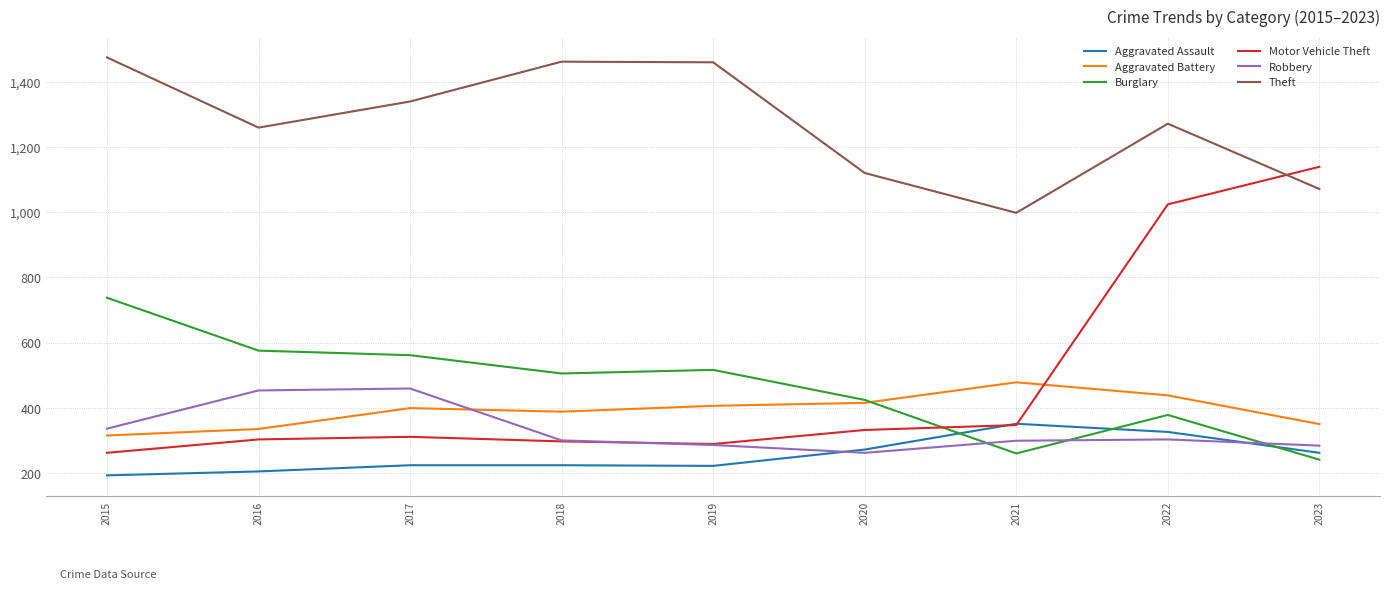

After their last crossing, which series has the higher values: Robbery or Motor Vehicle Theft?

Motor Vehicle Theft